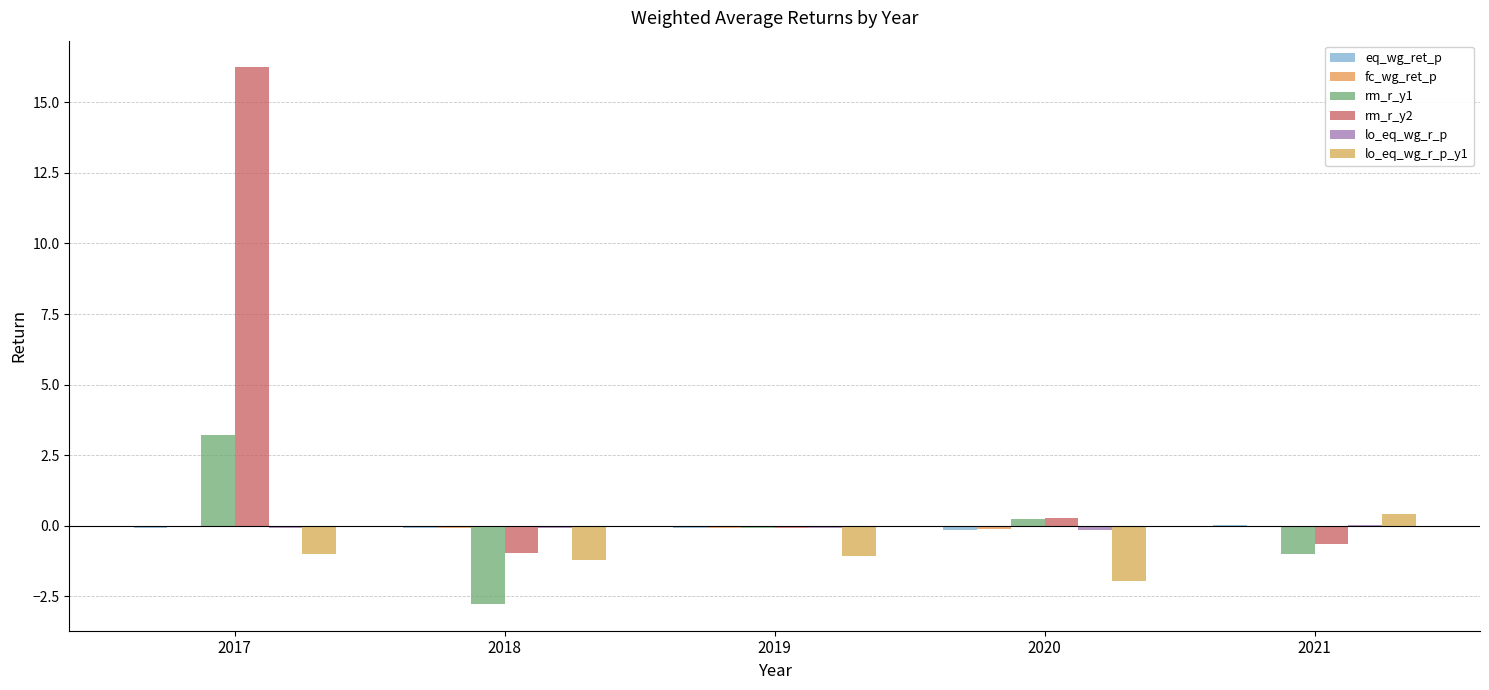

List the labels in order of fc_wg_ret_p value, smallest first.

2017, 2018, 2019, 2020, 2021